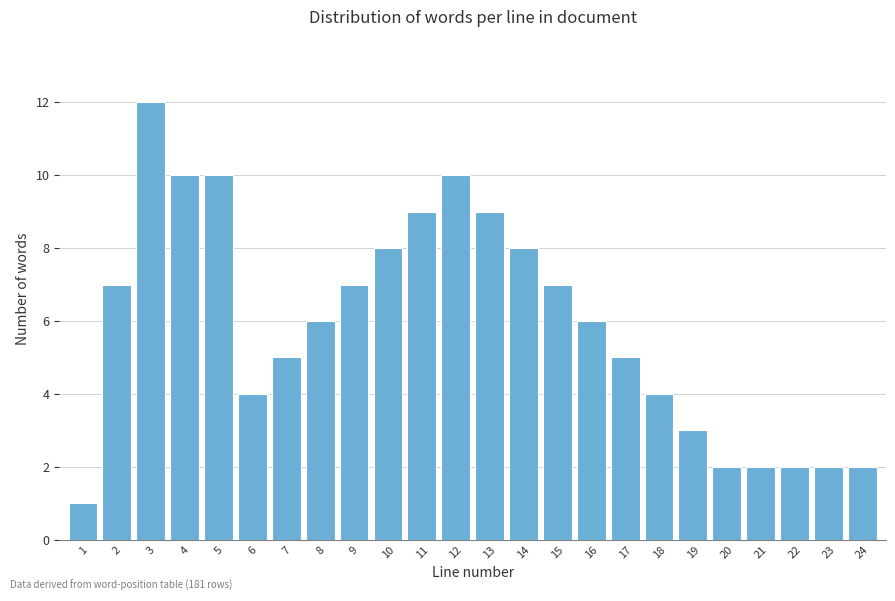

Reading left to right, transcribe all the data shown in this chart.

1	7	12	10	10	4	5	6	7	8	9	10	9	8	7	6	5	4	3	2	2	2	2	2